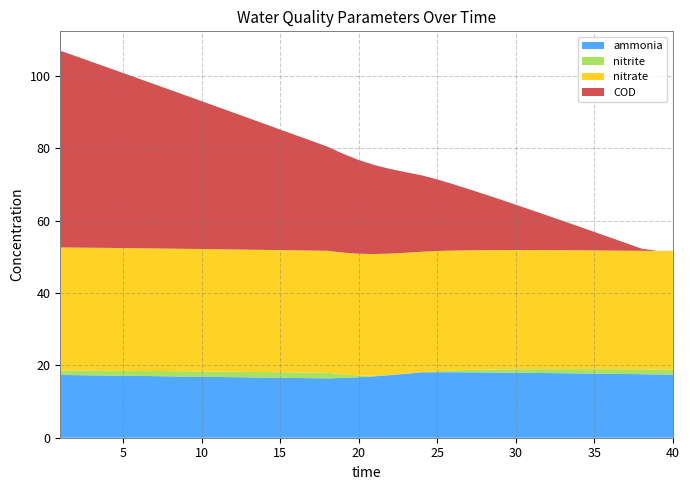

Reading right to left, what are all the values shown in this chart?

ammonia: 39=17.4	38=17.5	37=17.6	36=17.6	35=17.7	34=17.7	33=17.8	32=17.8	31=17.9	30=17.9	29=18.0	28=18.0	27=18.0	26=18.1	25=18.1	24=18.1	23=18.1	22=17.7	21=17.3	20=17.0	19=16.7	18=16.5	17=16.4	16=16.5	15=16.5	14=16.6	13=16.6	12=16.7	11=16.7	10=16.8	9=16.9	8=16.9	7=17.0	6=17.0	5=17.1	4=17.1	3=17.2	2=17.2	1=17.3	0=17.3
nitrite: 39=1.4	38=1.4	37=1.3	36=1.3	35=1.3	34=1.2	33=1.2	32=1.1	31=1.1	30=1.0	29=0.9	28=0.9	27=0.8	26=0.7	25=0.5	24=0.3	23=0.0	22=0.0	21=0.1	20=0.2	19=0.5	18=1.0	17=1.6	16=1.5	15=1.5	14=1.5	13=1.5	12=1.5	11=1.5	10=1.5	9=1.5	8=1.5	7=1.4	6=1.4	5=1.4	4=1.4	3=1.3	2=1.3	1=1.3	0=1.2
nitrate: 39=32.8	38=32.8	37=32.8	36=32.8	35=32.8	34=32.8	33=32.8	32=32.9	31=32.9	30=32.9	29=32.9	28=33.0	27=33.0	26=33.1	25=33.1	24=33.2	23=33.3	22=33.4	21=33.5	20=33.6	19=33.6	18=33.7	17=33.7	16=33.7	15=33.7	14=33.7	13=33.8	12=33.8	11=33.8	10=33.8	9=33.8	8=33.8	7=33.9	6=33.9	5=33.9	4=33.9	3=33.9	2=34.0	1=34.0	0=34.0
COD: 39=0.0	38=0.0	37=0.6	36=2.1	35=3.6	34=5.1	33=6.6	32=8.1	31=9.6	30=11.0	29=12.5	28=14.0	27=15.5	26=16.9	25=18.4	24=19.8	23=21.1	22=22.2	21=23.4	20=24.6	19=25.9	18=27.3	17=28.8	16=30.3	15=31.8	14=33.3	13=34.8	12=36.3	11=37.8	10=39.4	9=40.9	8=42.4	7=43.9	6=45.4	5=46.9	4=48.4	3=49.9	2=51.4	1=52.9	0=54.4